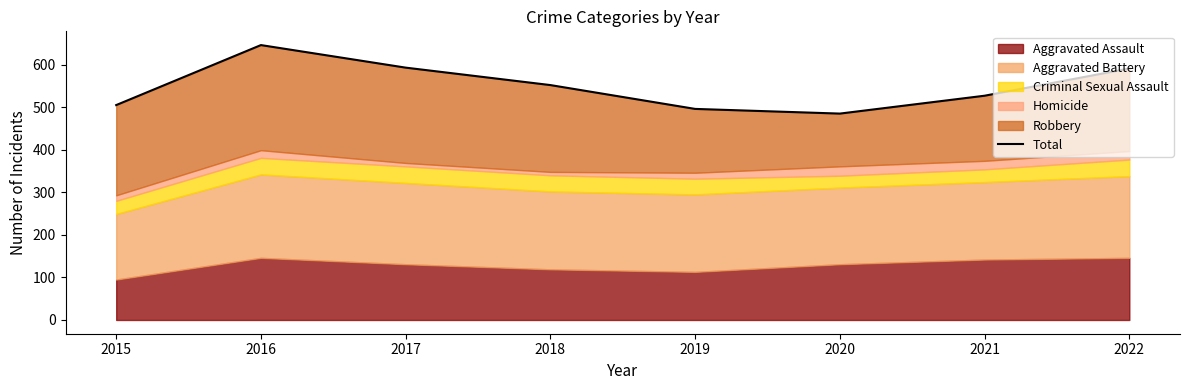

The chart shows a value of 593 at 2017. True or false?

True